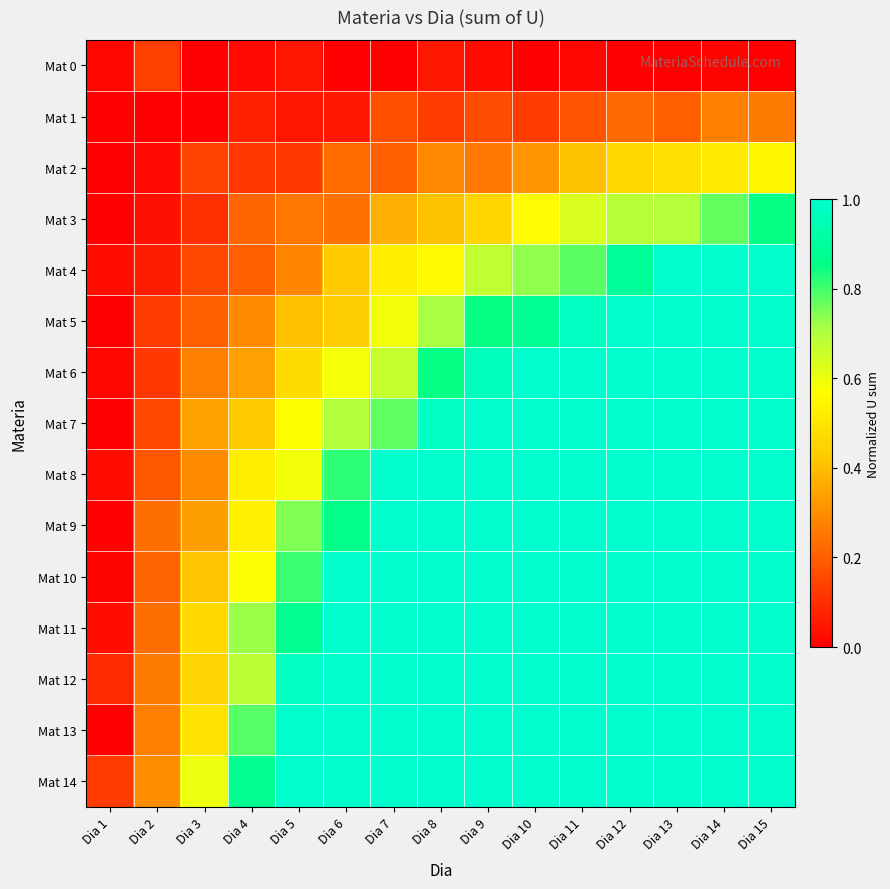

At Dia 10, list the series in order from largest to smallest.

Mat 6, Mat 7, Mat 8, Mat 9, Mat 10, Mat 11, Mat 12, Mat 13, Mat 14, Mat 5, Mat 4, Mat 3, Mat 2, Mat 1, Mat 0